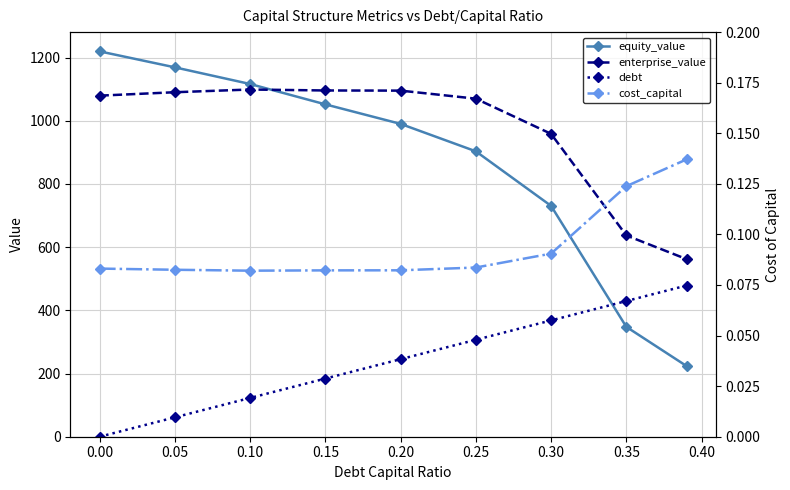

Is the value of equity_value at 0.05 greater than the value of enterprise_value at 0.20?

Yes